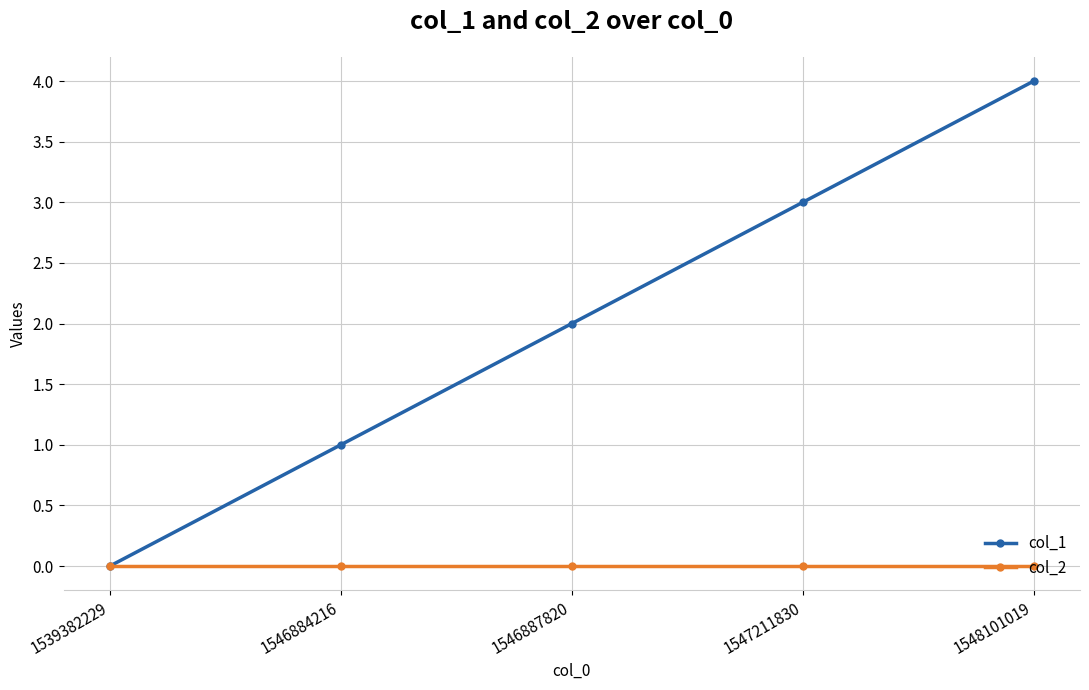

True or false: col_1 has more than 0 interior local peaks.

False